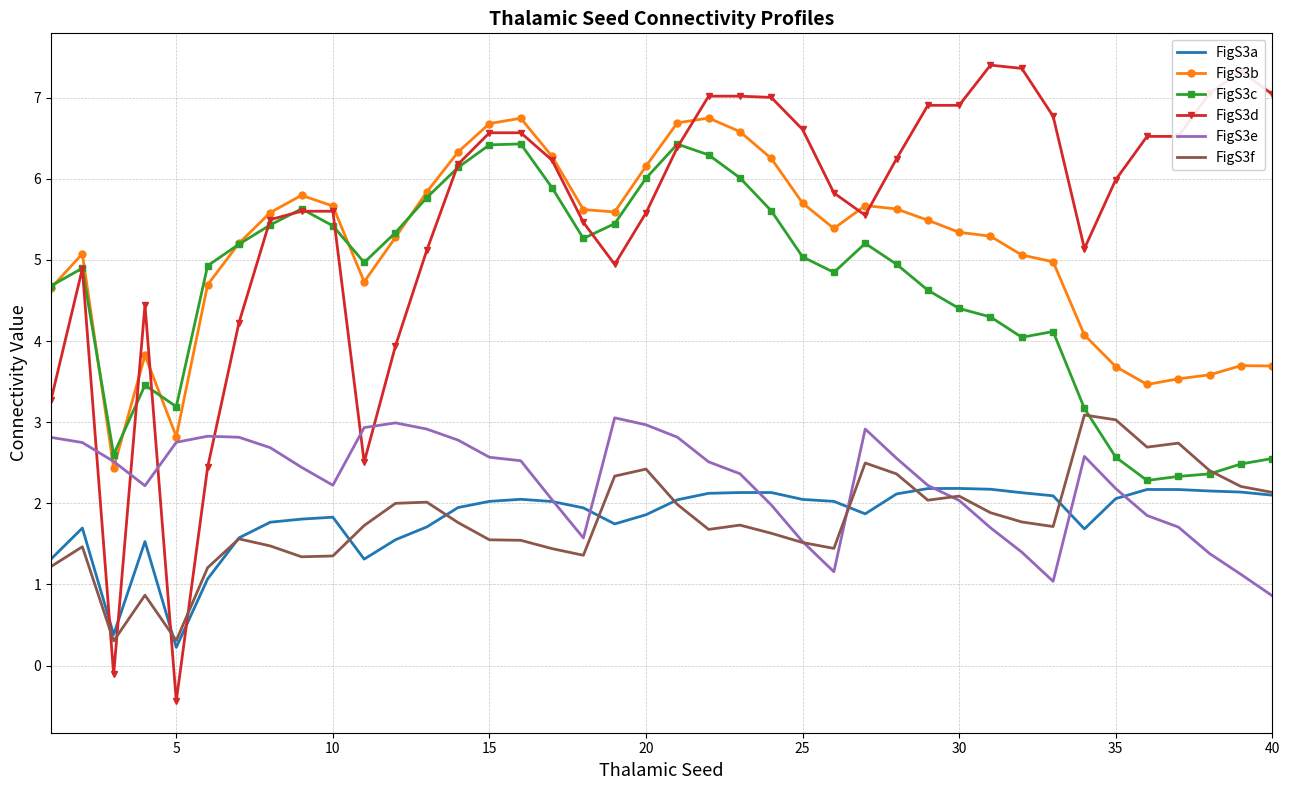

True or false: FigS3f and FigS3b cross at least once.

False